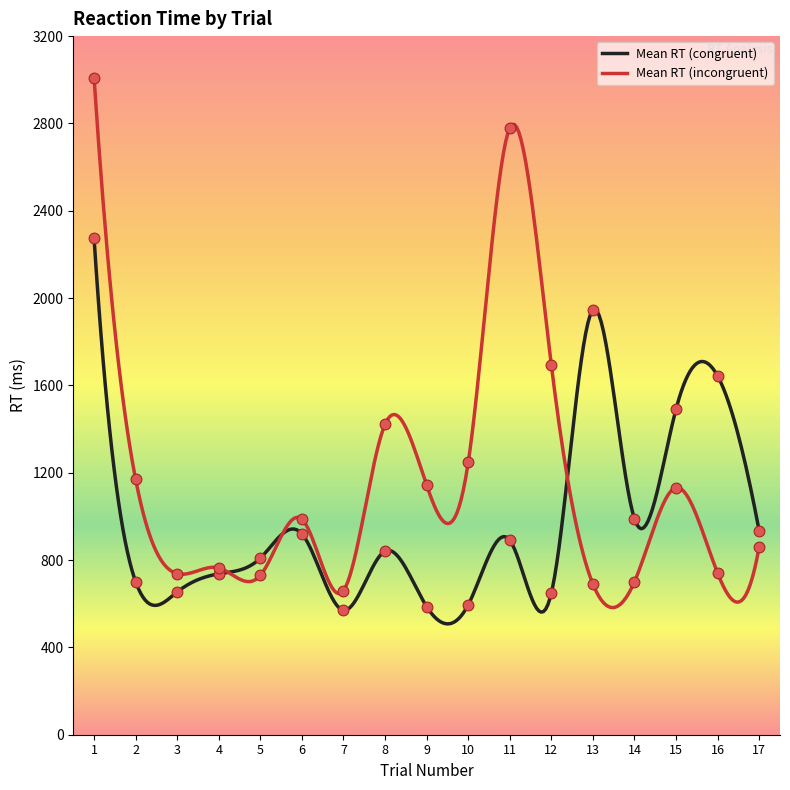

Is the value of Mean RT (incongruent) at 4 greater than the value of Mean RT (congruent) at 4?

Yes